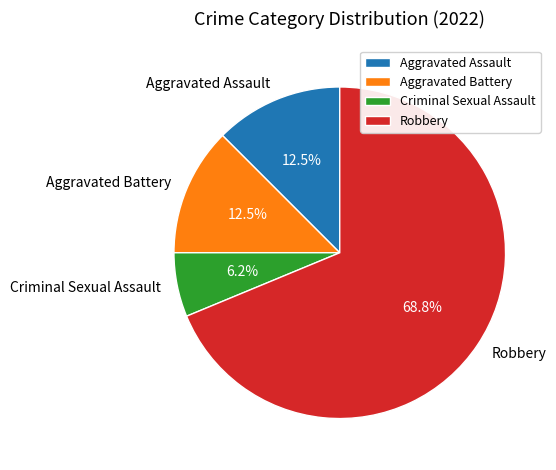

To the nearest percent, what portion does Criminal Sexual Assault represent?

6%